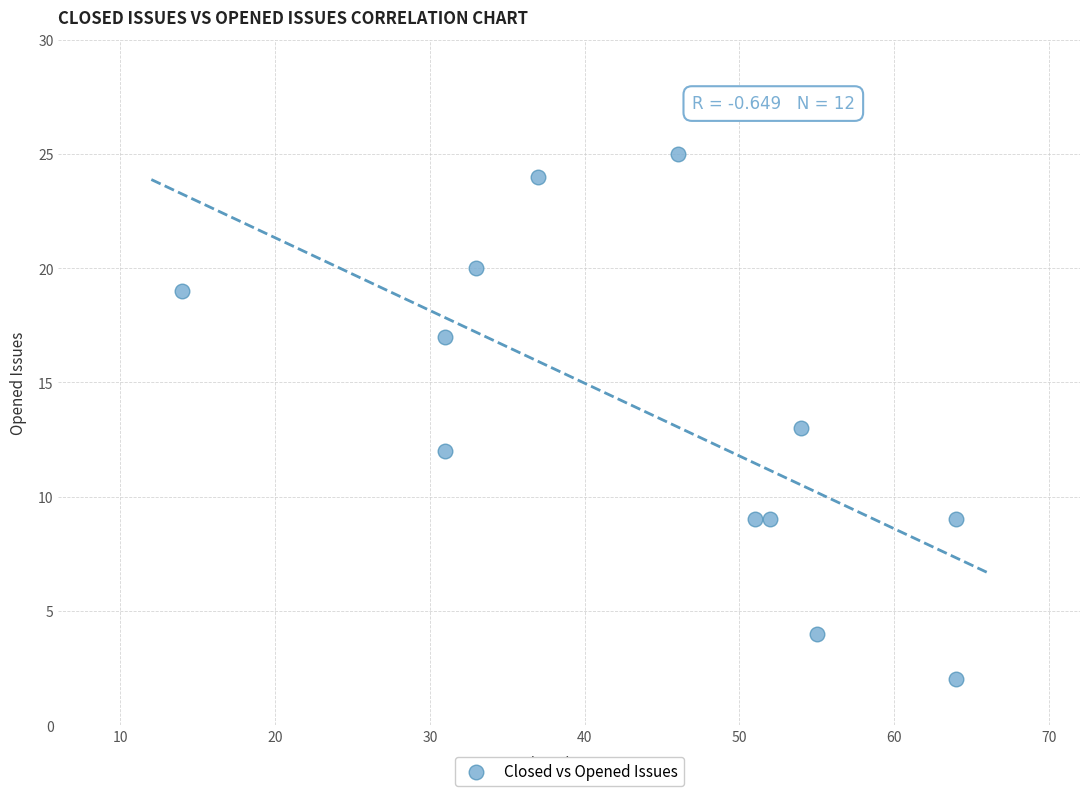

What is the range of Y values (max minus min)?

23